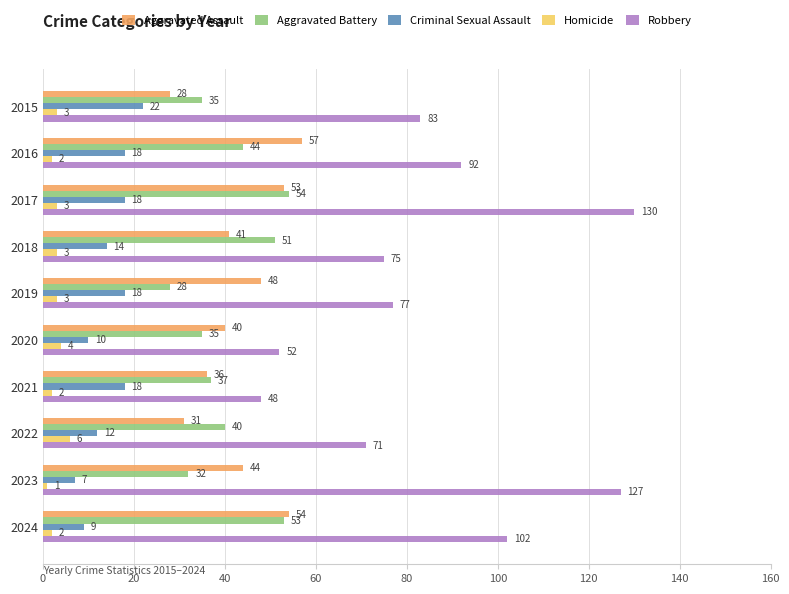

How many Homicide values are between 2 and 3?

7